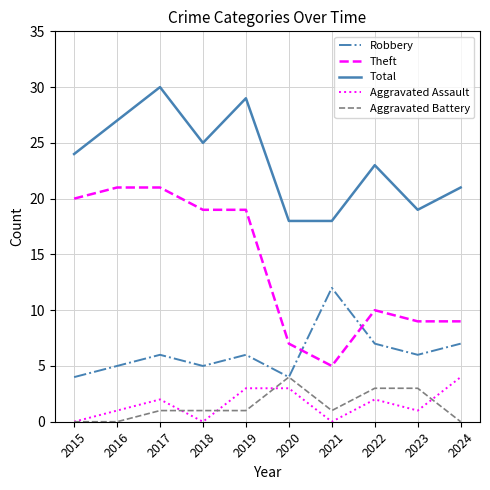

What is the sum of all Theft values?

140